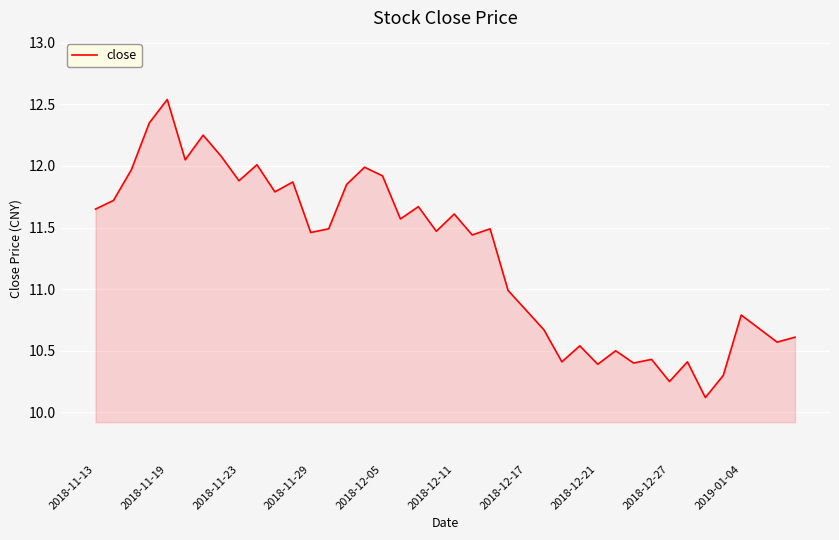

What is the smallest value displayed?

10.1